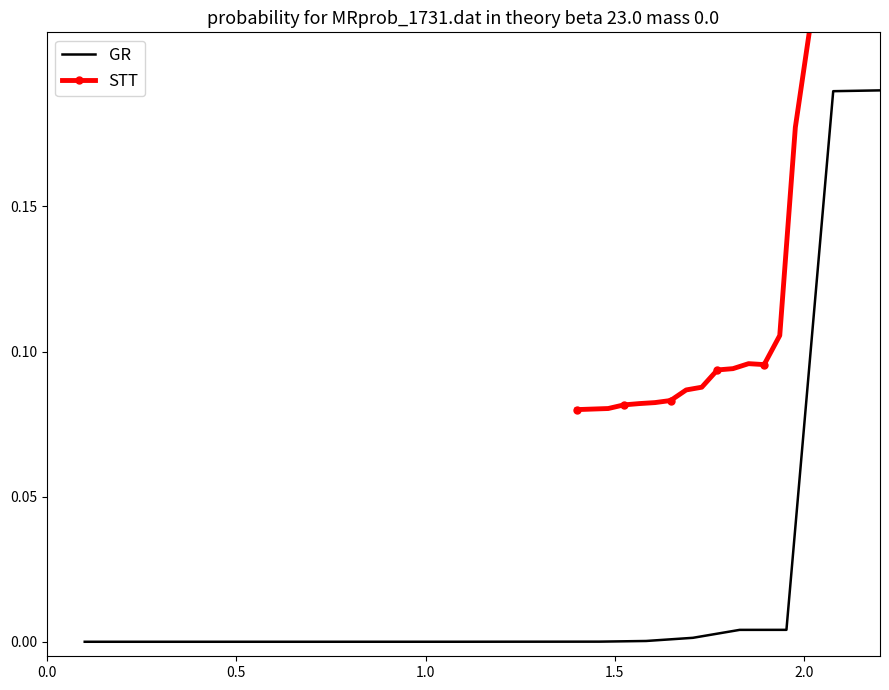

What is the difference between the maximum and minimum values in the STT series?

0.3